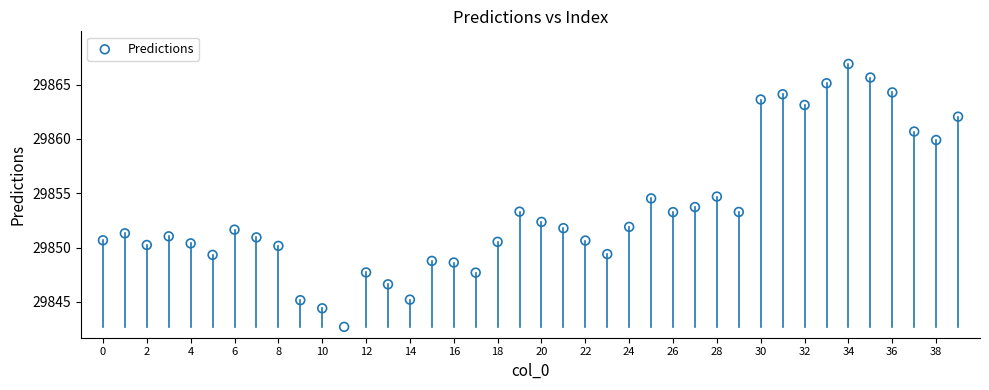

What is the range of Y values (max minus min)?

24.2